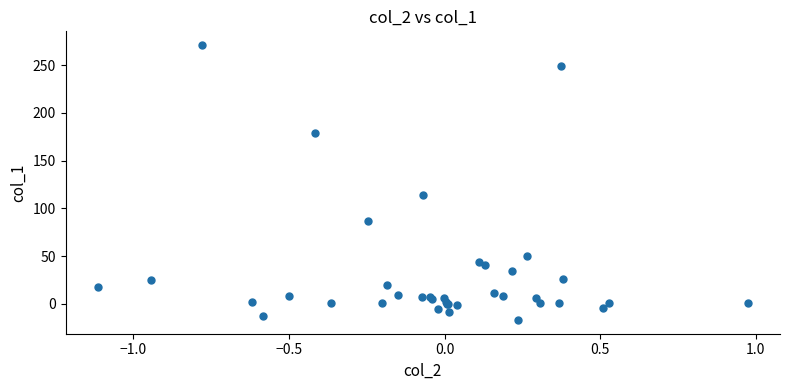

What Y value in the scatter plot is closest to 127?

114.0